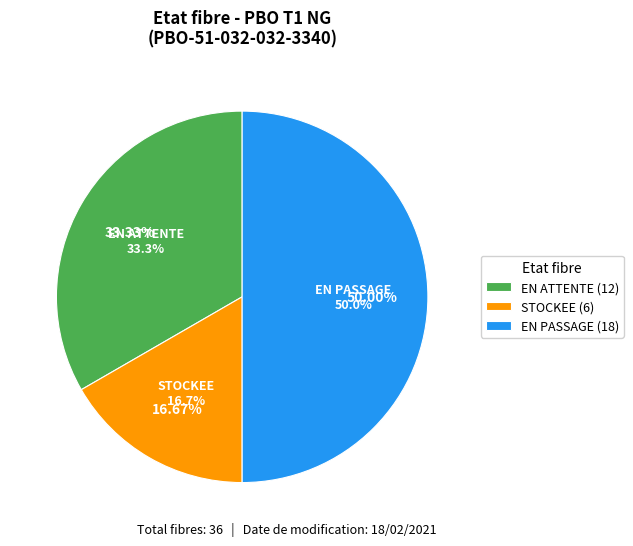

Is there a majority slice in this chart?

No